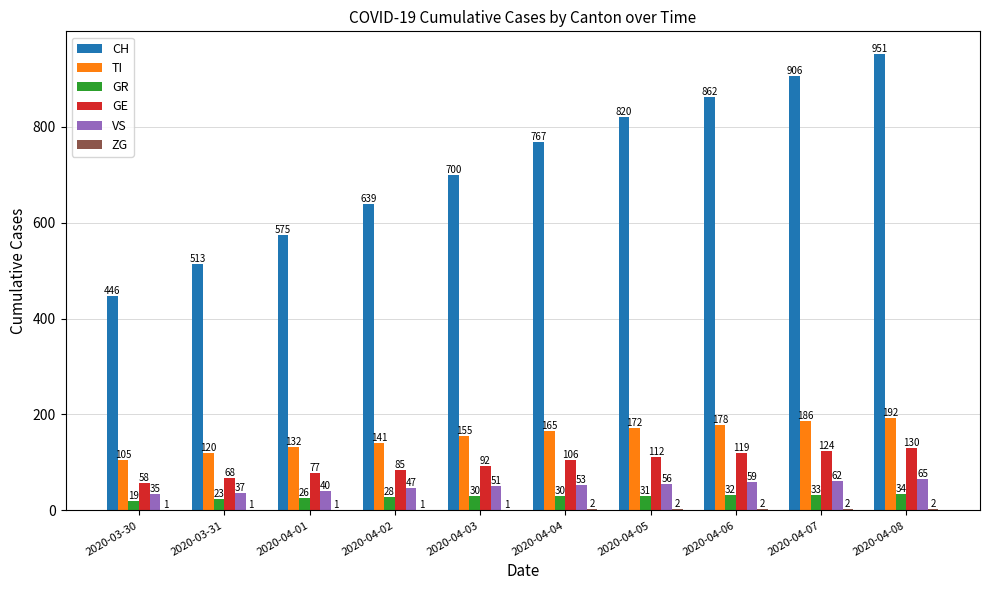

Where is VS nearest to the value 50?

2020-04-03